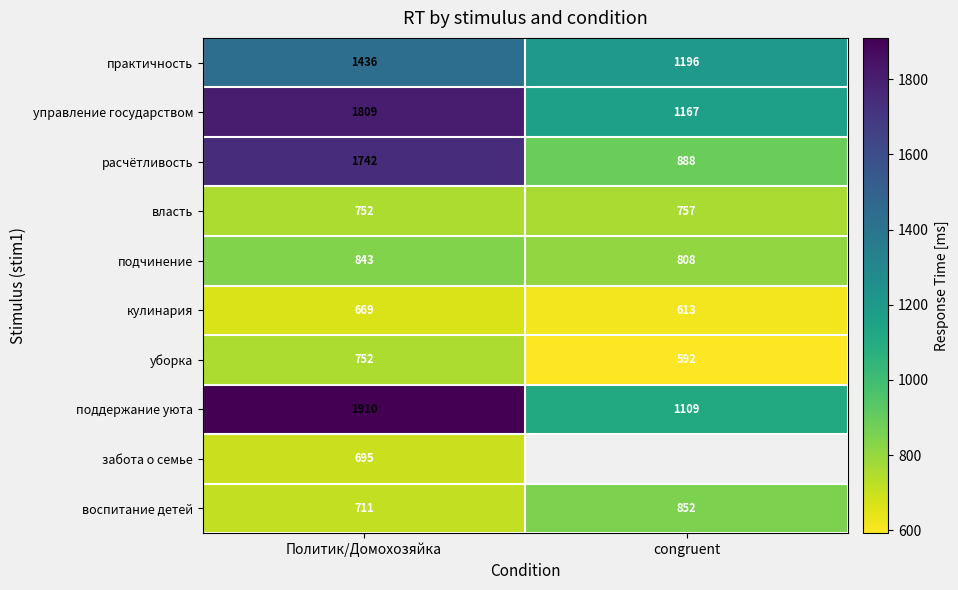

How many уборка values are between 592 and 752?

2